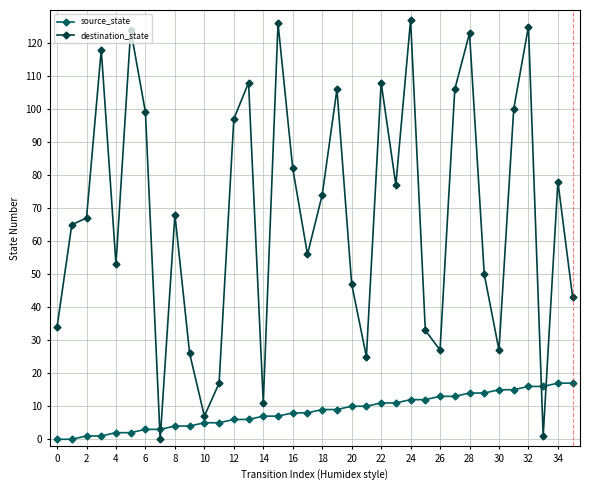

Rank the series by their average value, from highest to lowest.

destination_state, source_state